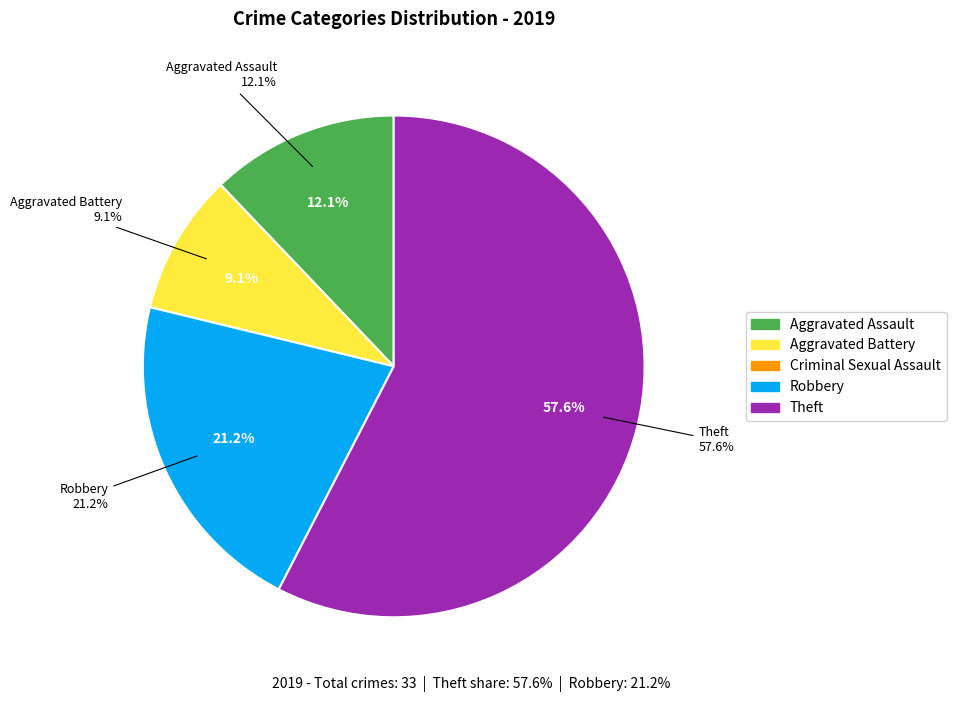

What is the change in value from Aggravated Battery to Theft?

+16